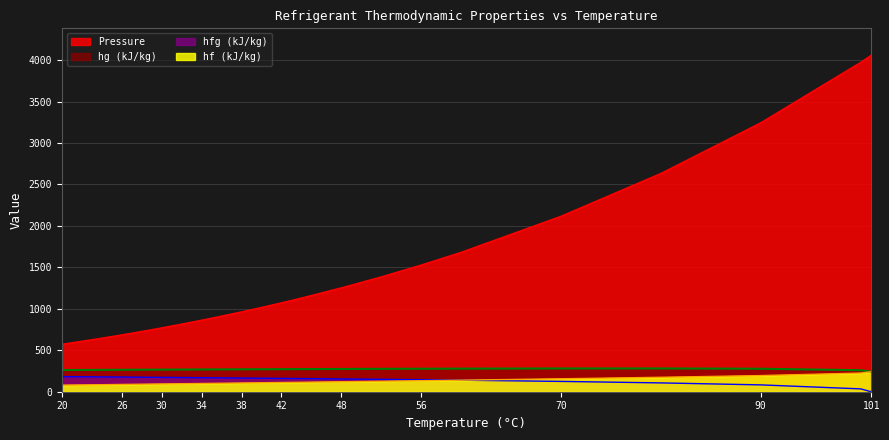

Does the chart have visible grid lines?

Yes